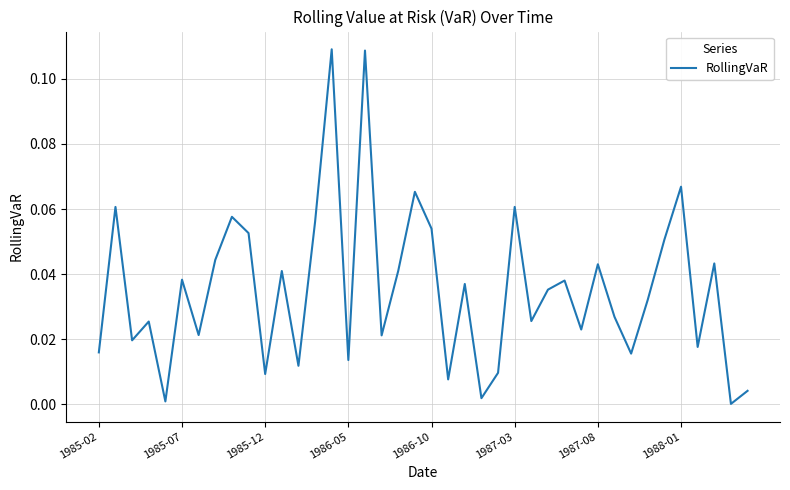

Does the chart display data point markers on the line(s)?

No